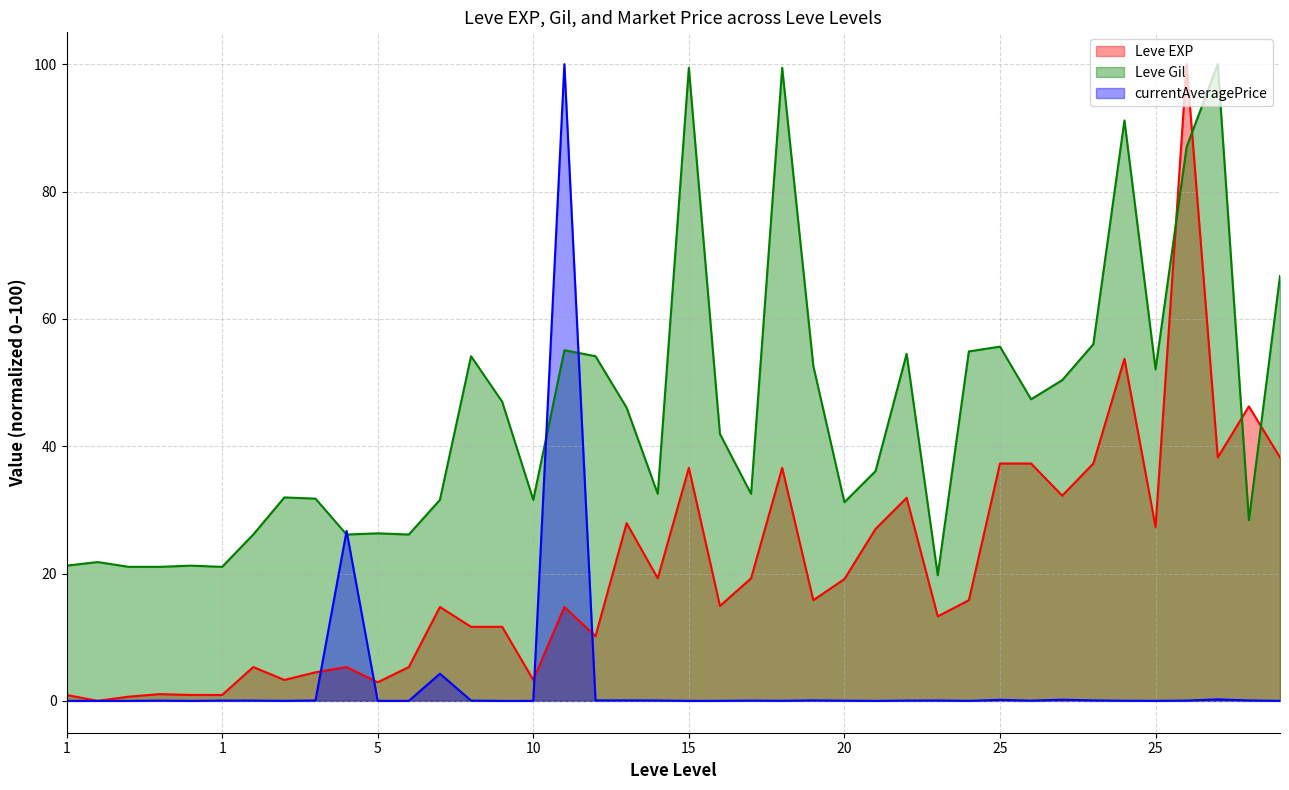

Which series has the largest total across all categories?

Leve Gil